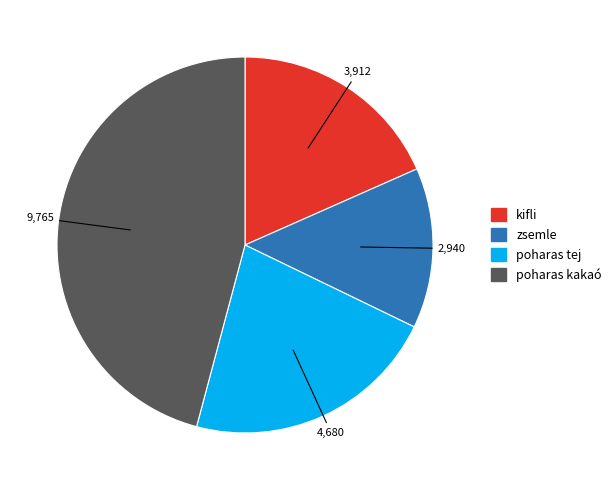

Does any single category account for the majority?

No